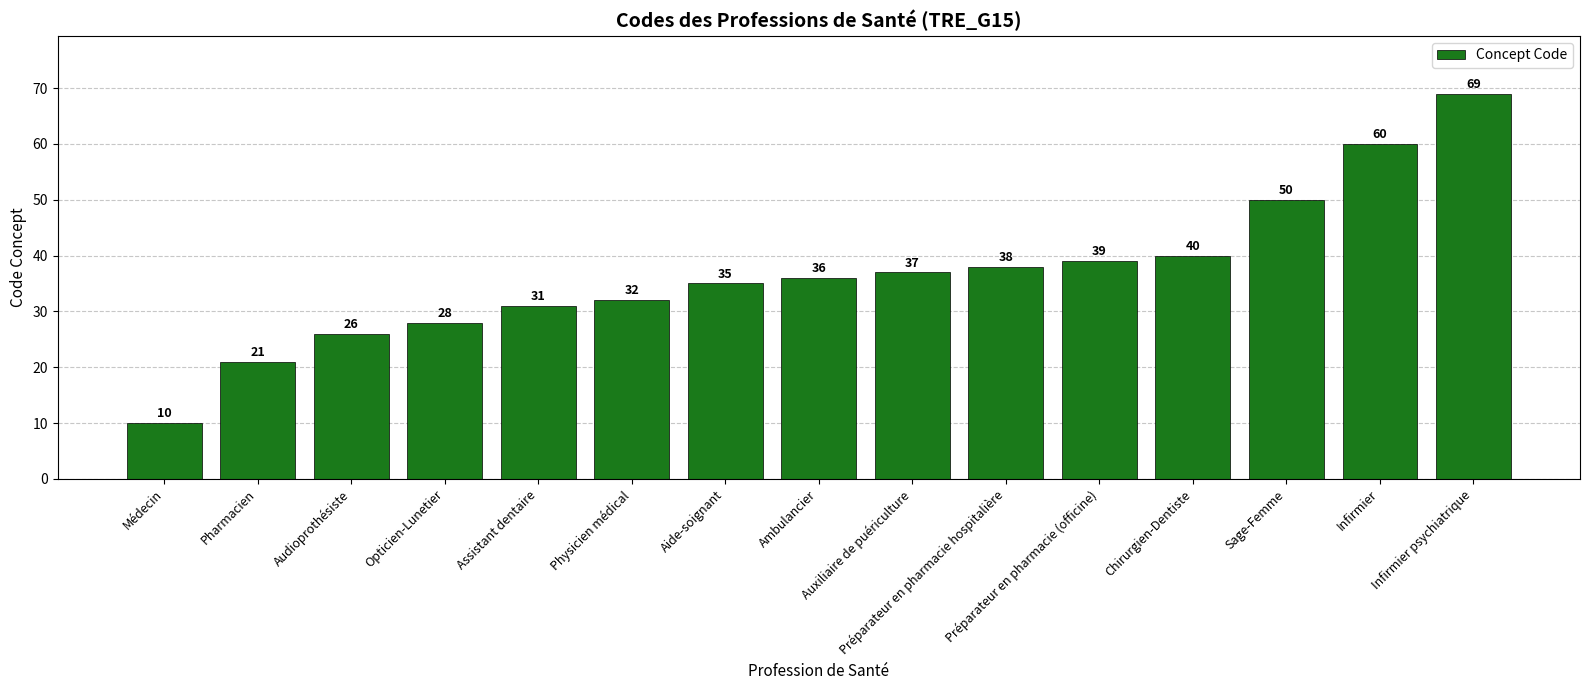

The value at Sage-Femme is 16. True or false?

False